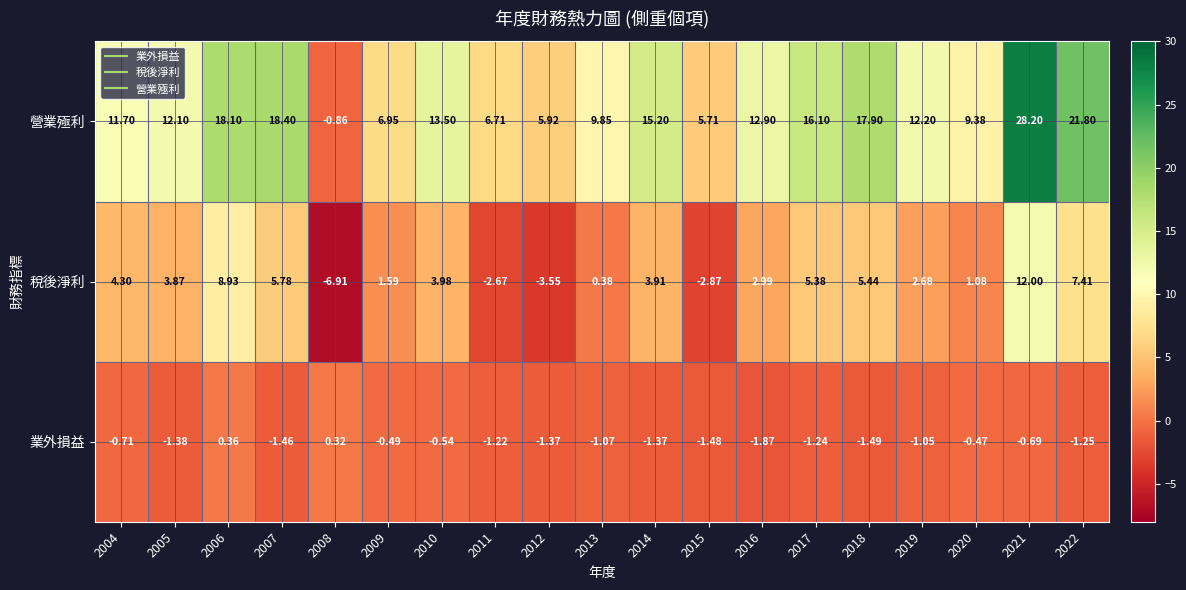

Which category has the lowest value across all series?

2008